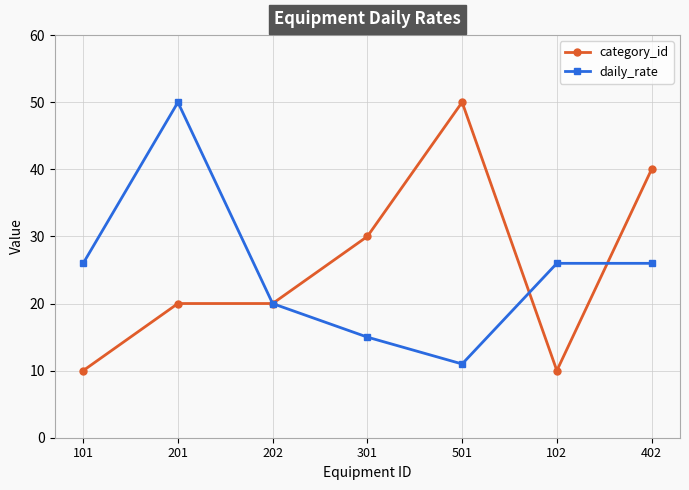

Which category has the lowest value in the daily_rate series?

501